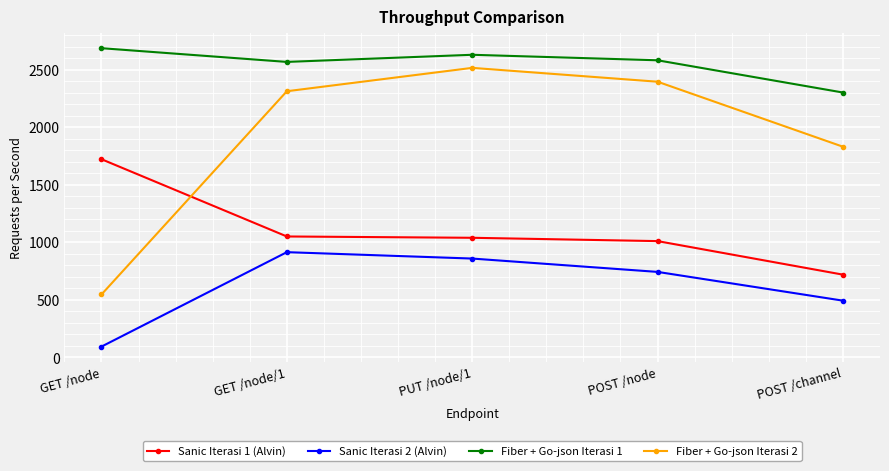

True or false: Fiber + Go-json Iterasi 2 has more than 0 points higher than both neighbors.

True